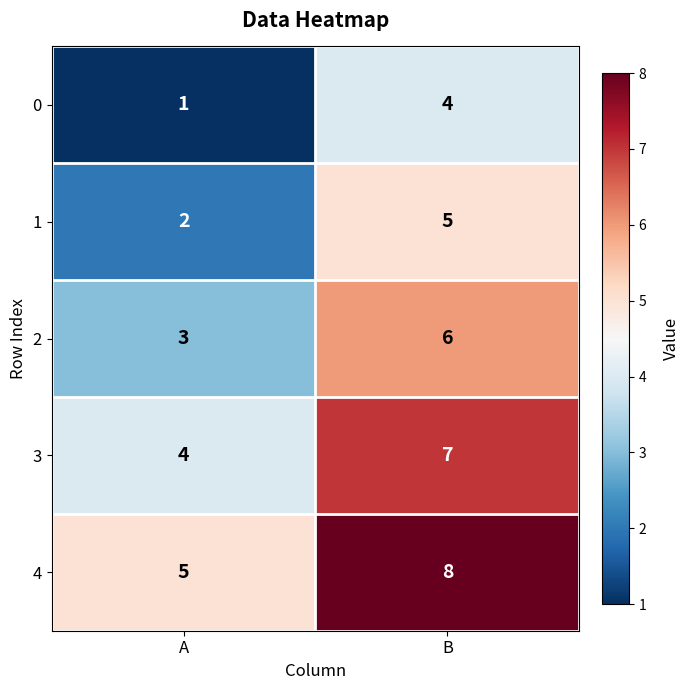

Reading right to left, extract all data points from this chart.

0: 4	1
1: 5	2
2: 6	3
3: 7	4
4: 8	5